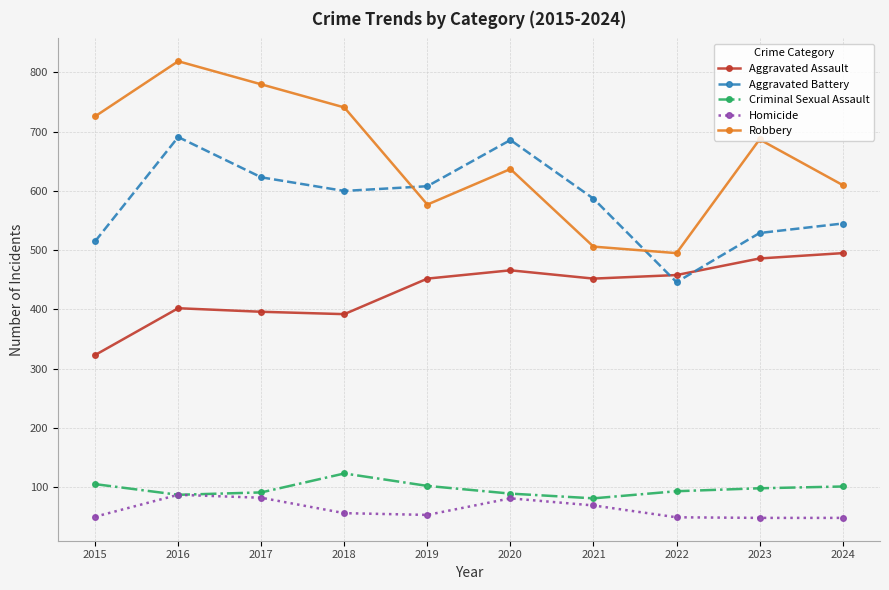

Where is Homicide nearest to the value 67?

2021